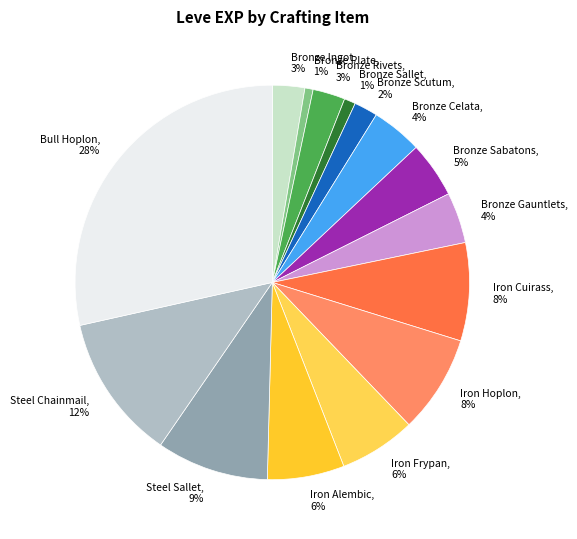

To the nearest percent, what is the combined percentage of Iron Hoplon, 8% and Iron Alembic, 6%?

14%